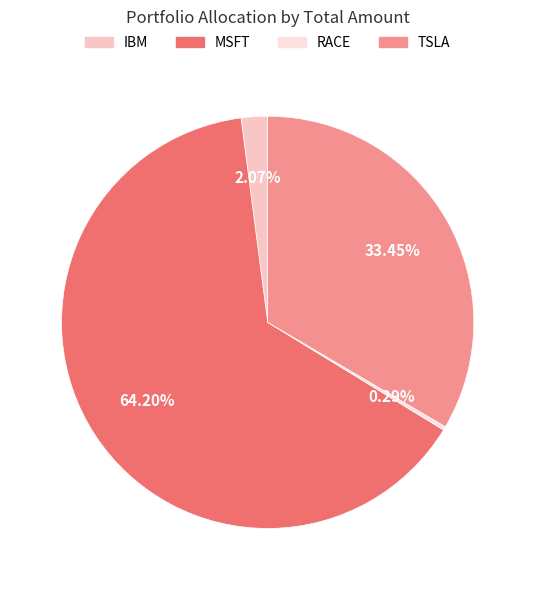

Is it true that IBM is 14% of the pie?

False